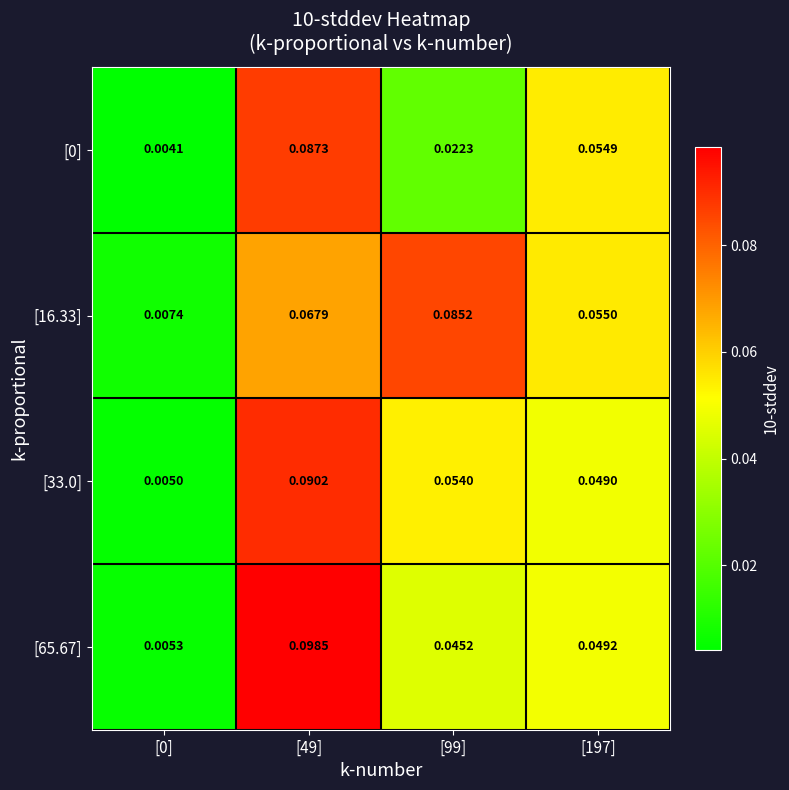

Is the value of [65.67] at [0] greater than the value of [16.33] at [0]?

No